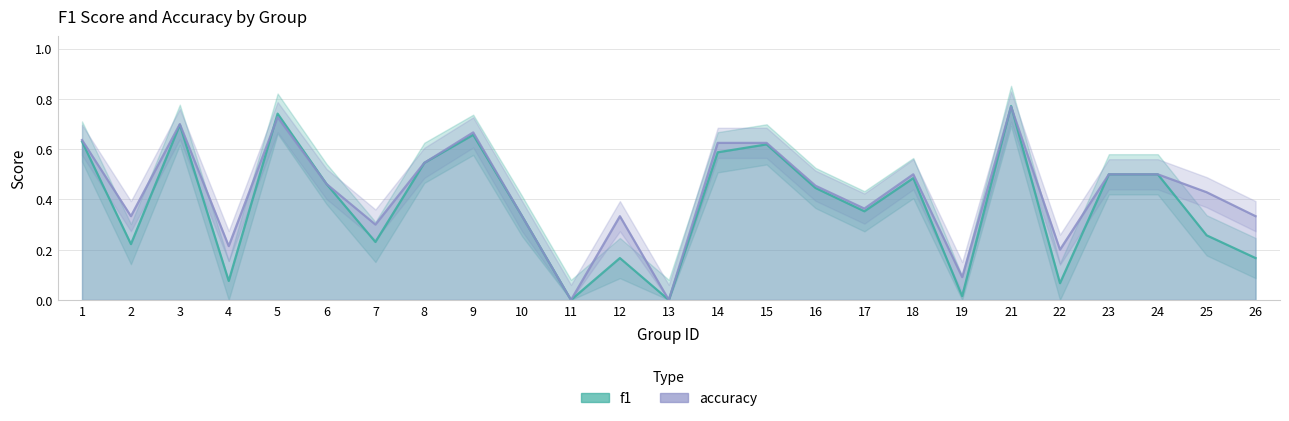

How many positive values does the f1 series have?

23